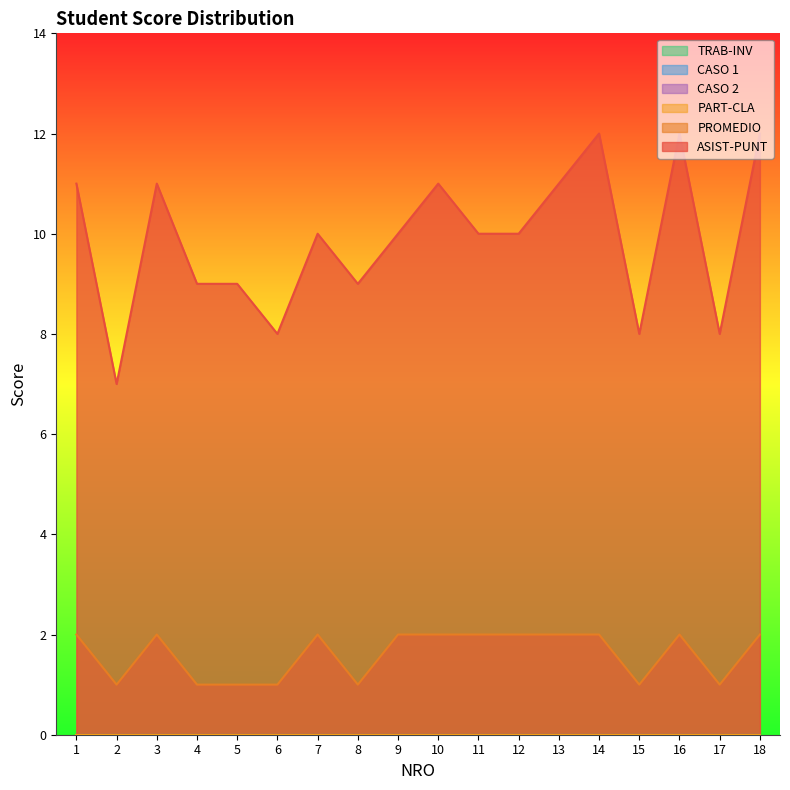

Between 1 and 13, which is larger?

1